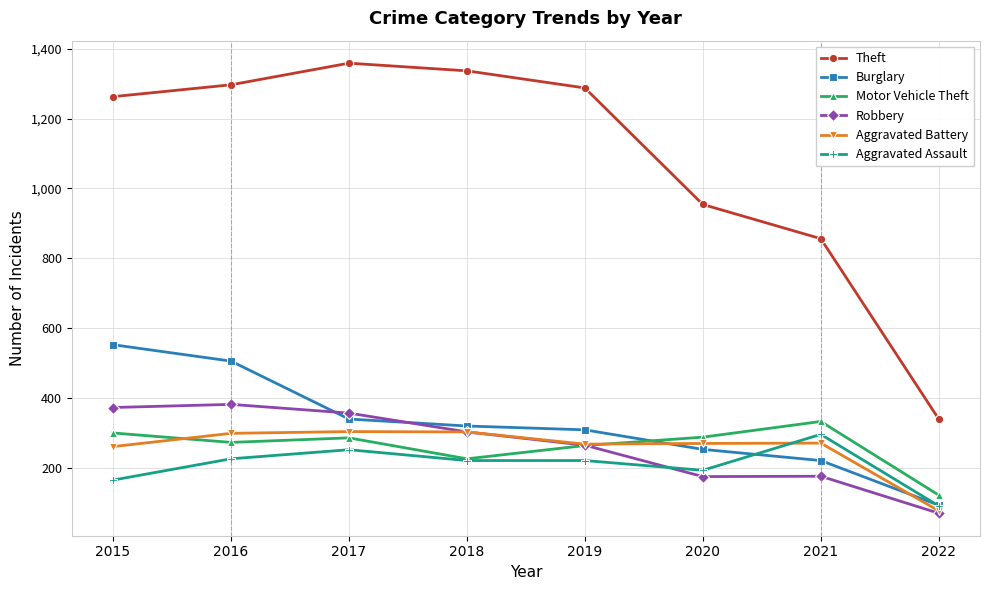

What is the value of the Motor Vehicle Theft point at the 2nd from the left?

272